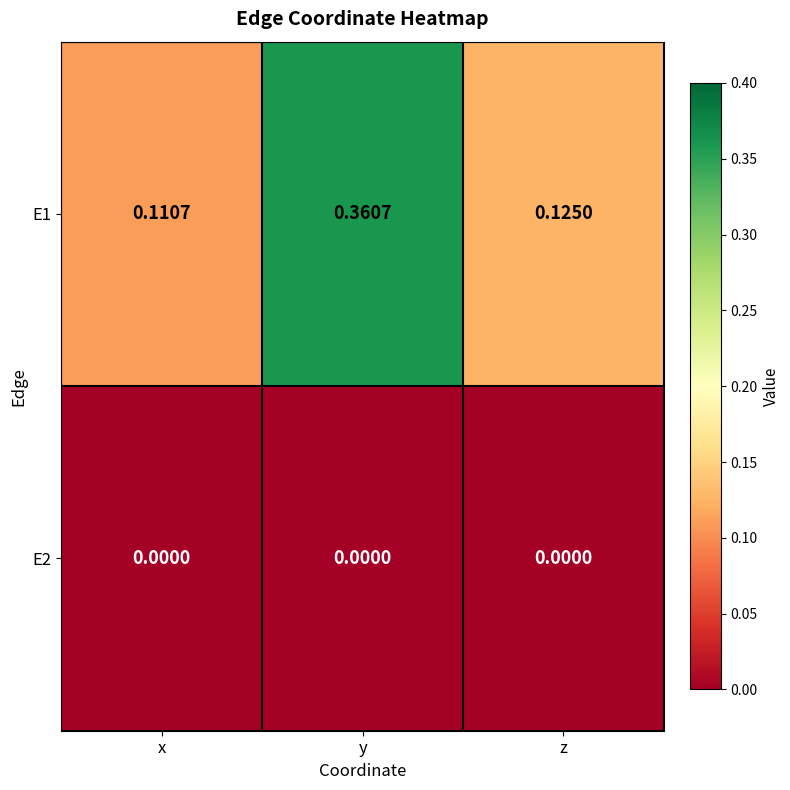

Rank the series by their average value, from highest to lowest.

E1, E2